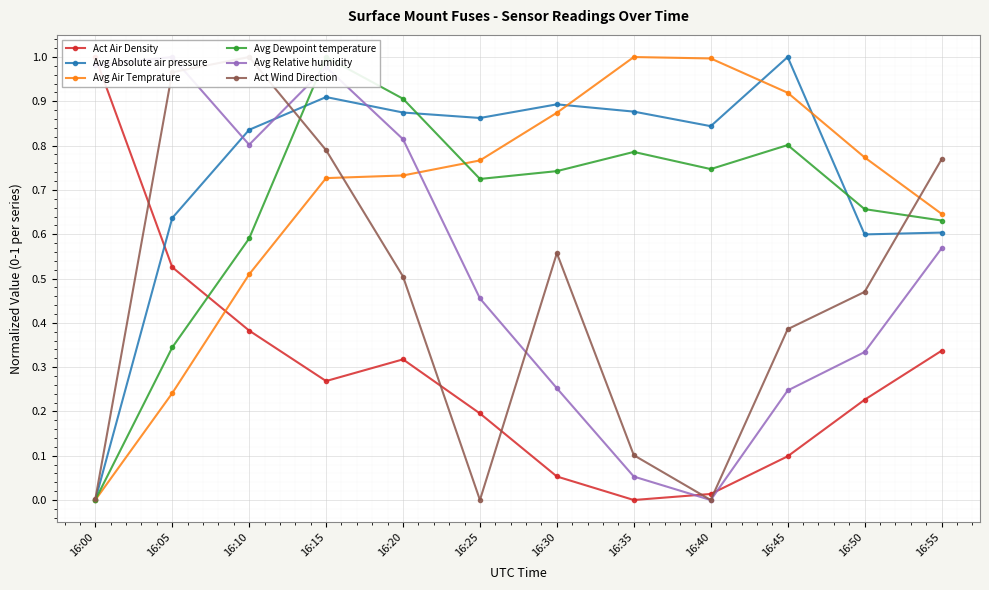

True or false: Avg Relative humidity has a value of 0.2 at 16:45.

True